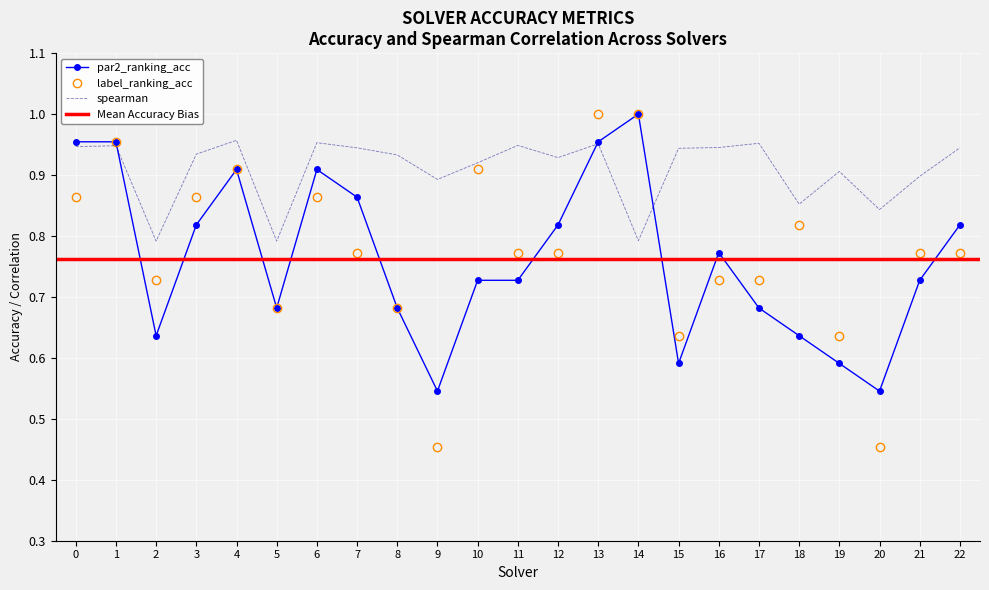

The value of par2_ranking_acc at 10 is 1.1. True or false?

False